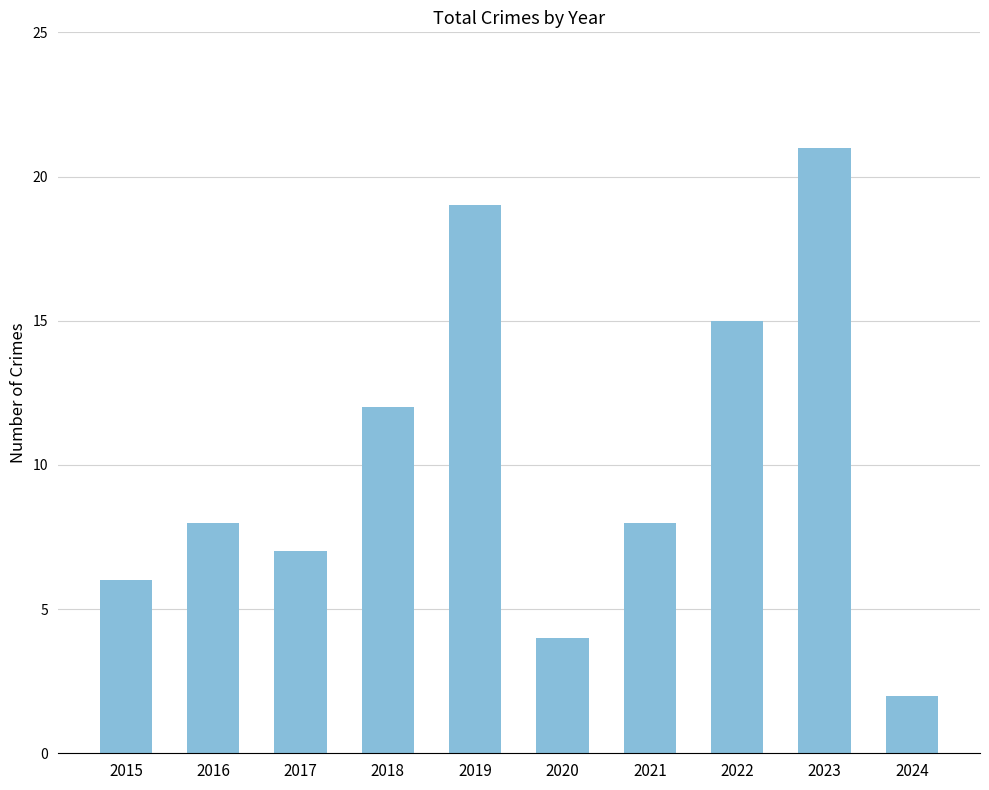

Reading left to right, extract all data points from this chart.

2015=6	2016=8	2017=7	2018=12	2019=19	2020=4	2021=8	2022=15	2023=21	2024=2